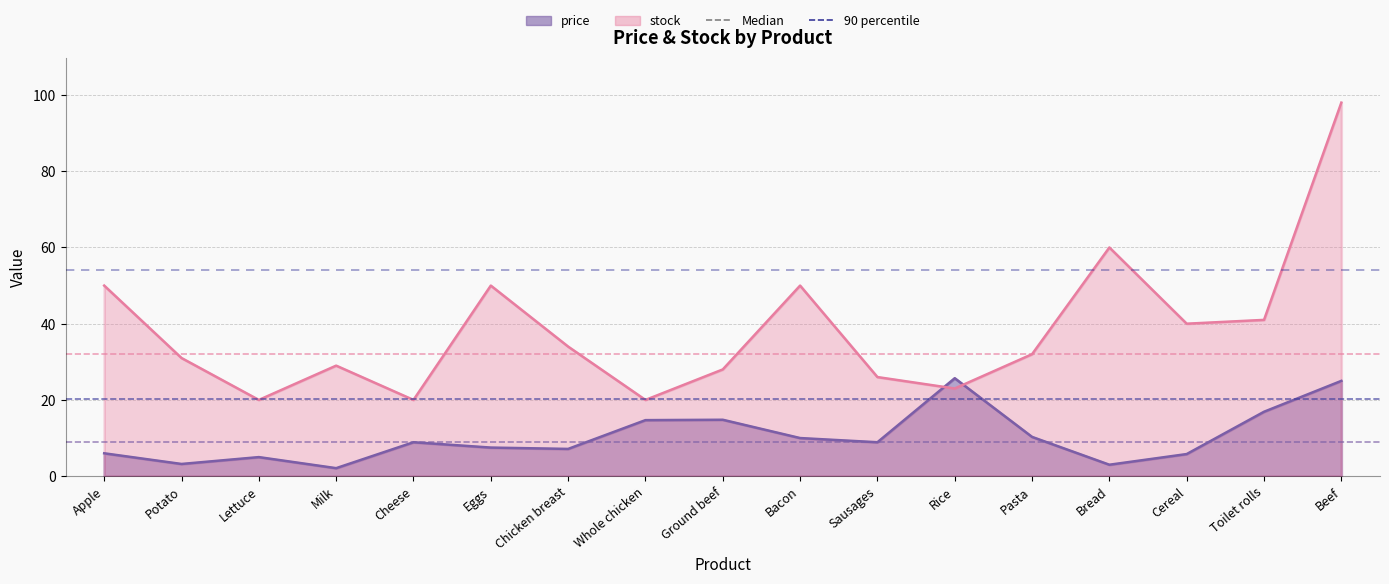

Rank the series at Bacon from lowest to highest value.

price, stock